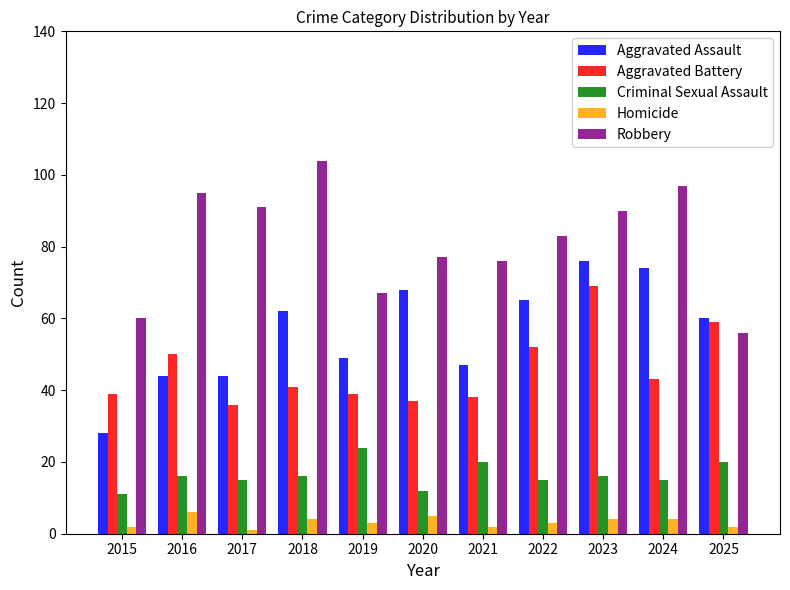

What is the spread (max minus min) of values at 2022?

80